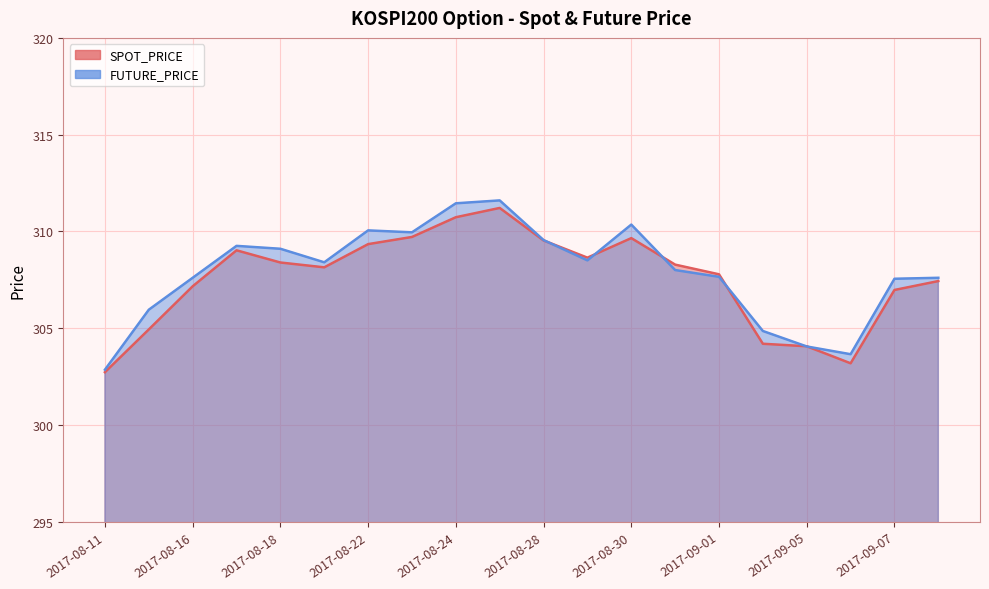

What is the maximum value for FUTURE_PRICE (line)?

311.6